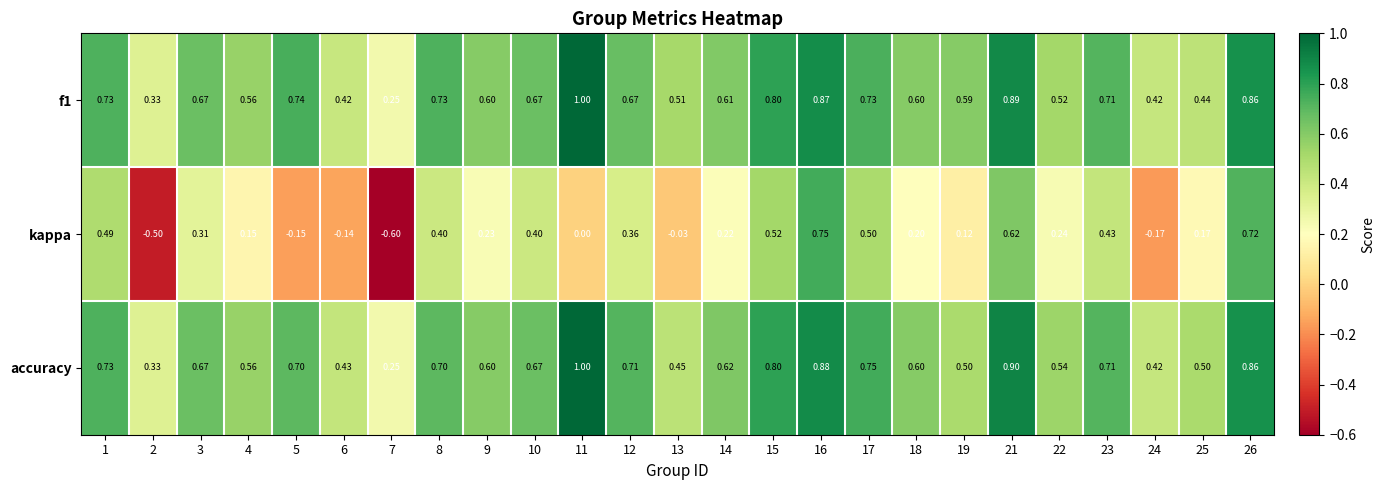

Which series has the largest range (max minus min)?

kappa